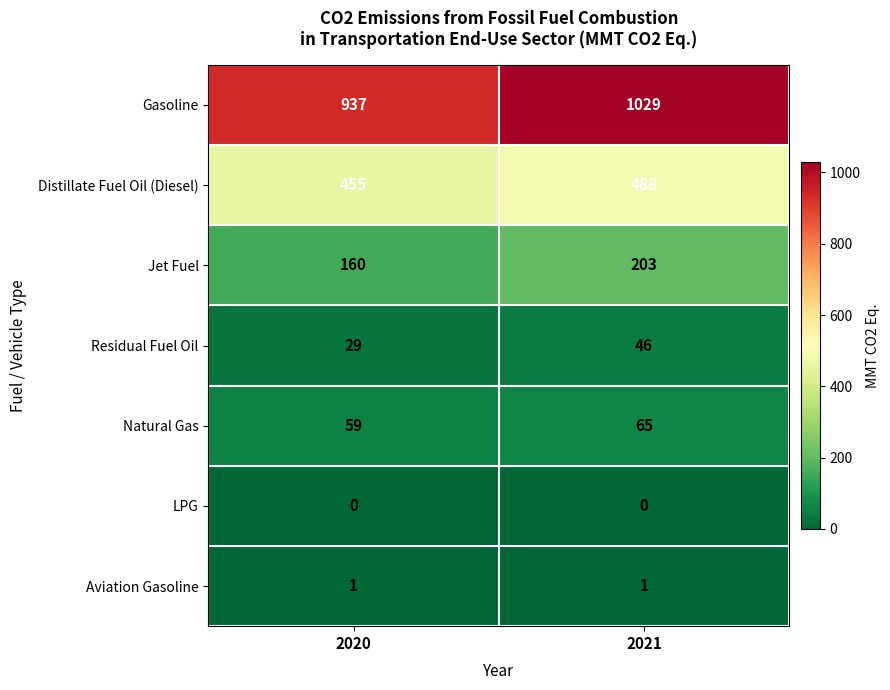

At which label is Gasoline closest to 983?

2020